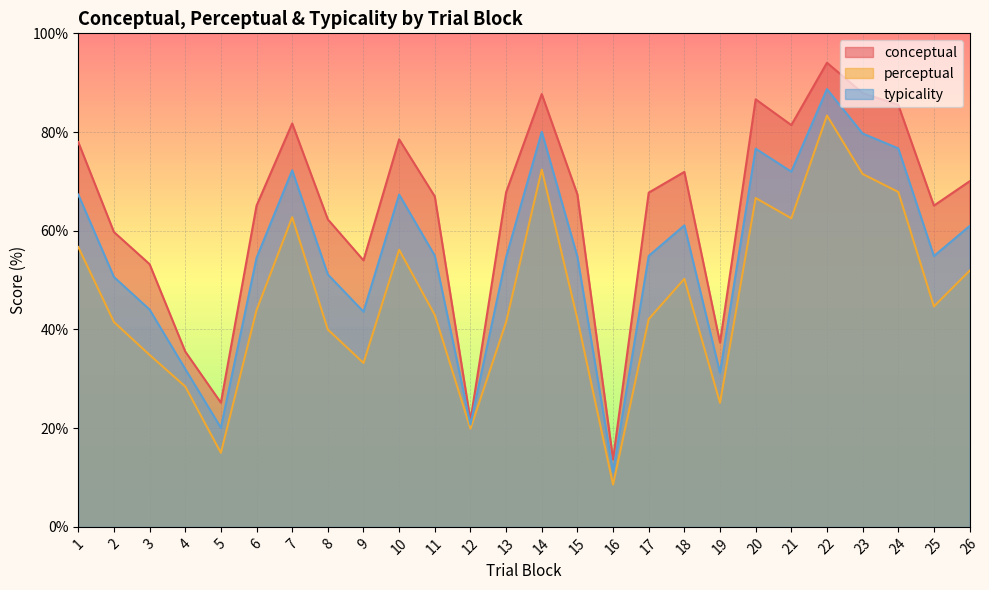

Reading left to right, transcribe all the data shown in this chart.

conceptual: 78.0	59.7	53.2	35.5	25.2	65.1	81.7	62.3	54.0	78.5	67.0	21.6	67.8	87.7	67.4	13.7	67.7	71.9	37.3	86.6	81.4	94.0	87.9	85.5	65.1	70.0
perceptual: 56.7	41.5	34.8	28.4	15.0	43.9	62.7	40.0	33.2	56.1	42.9	19.9	41.5	72.4	42.1	8.6	42.1	50.3	25.1	66.6	62.5	83.3	71.5	67.9	44.7	51.9
typicality: 67.3	50.6	44.0	32.0	20.1	54.5	72.2	51.1	43.6	67.3	54.9	20.7	54.6	80.0	54.7	11.1	54.9	61.1	31.2	76.6	72.0	88.7	79.7	76.7	54.9	61.0